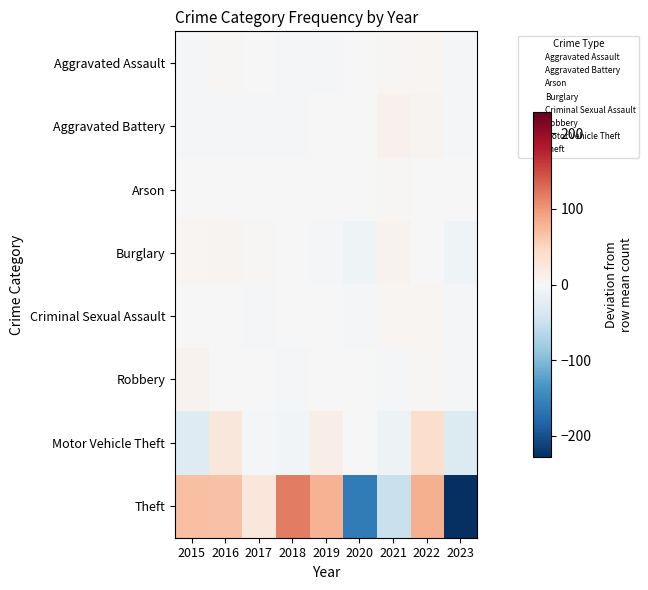

Count the number of categories in the chart.

9